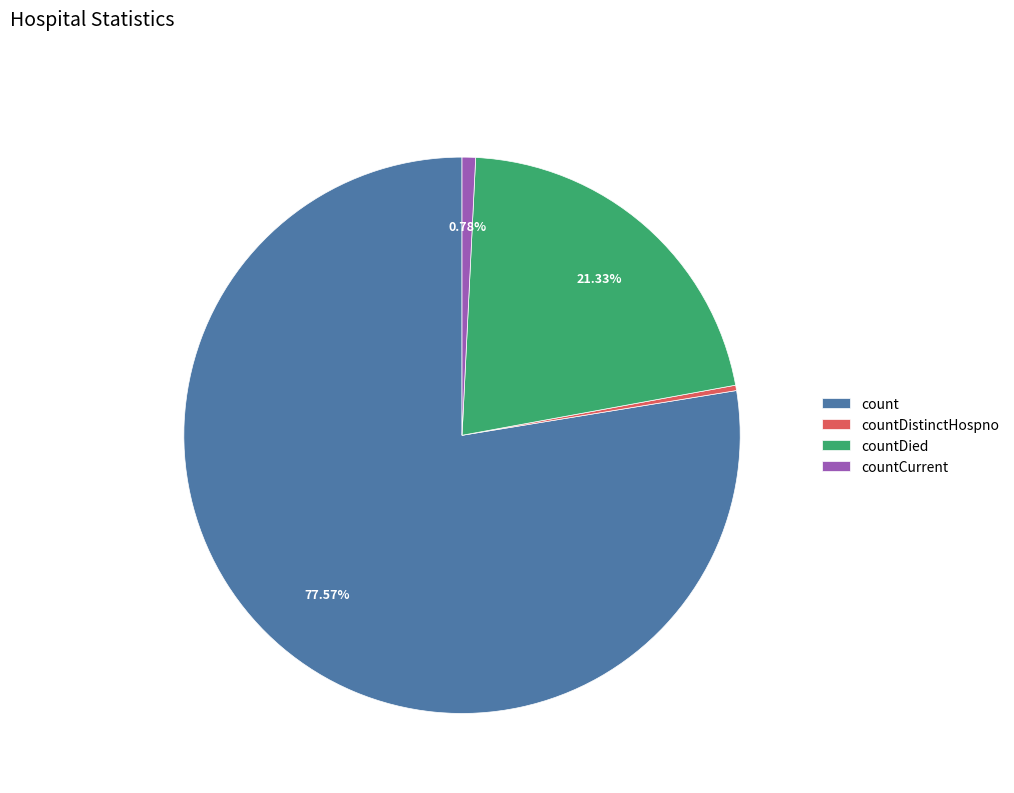

What percentage is the countDied slice, to the nearest percent?

21%